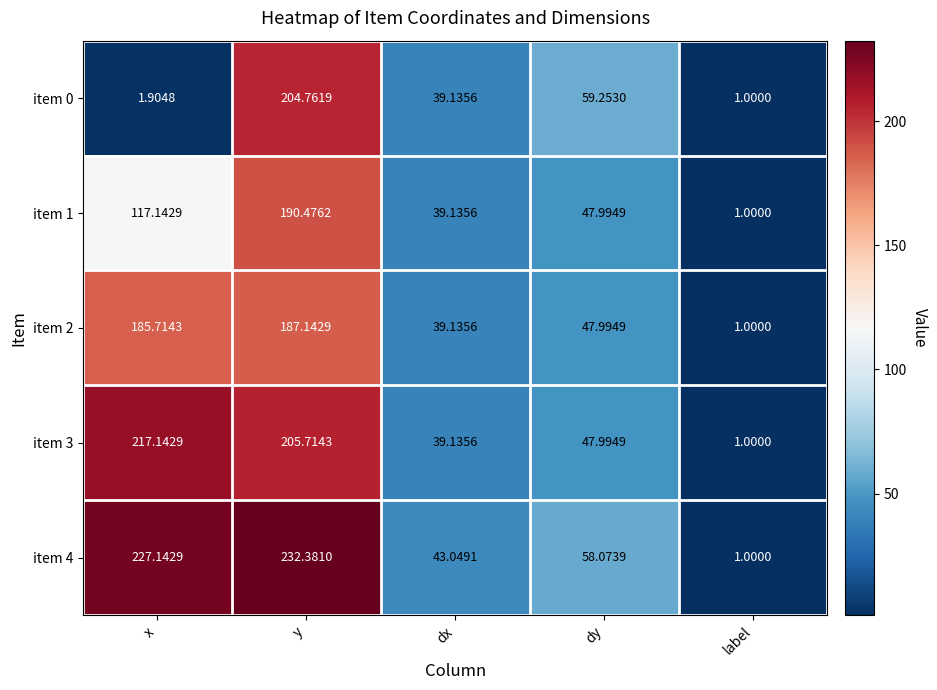

Which category has the highest value in the item 1 series?

y